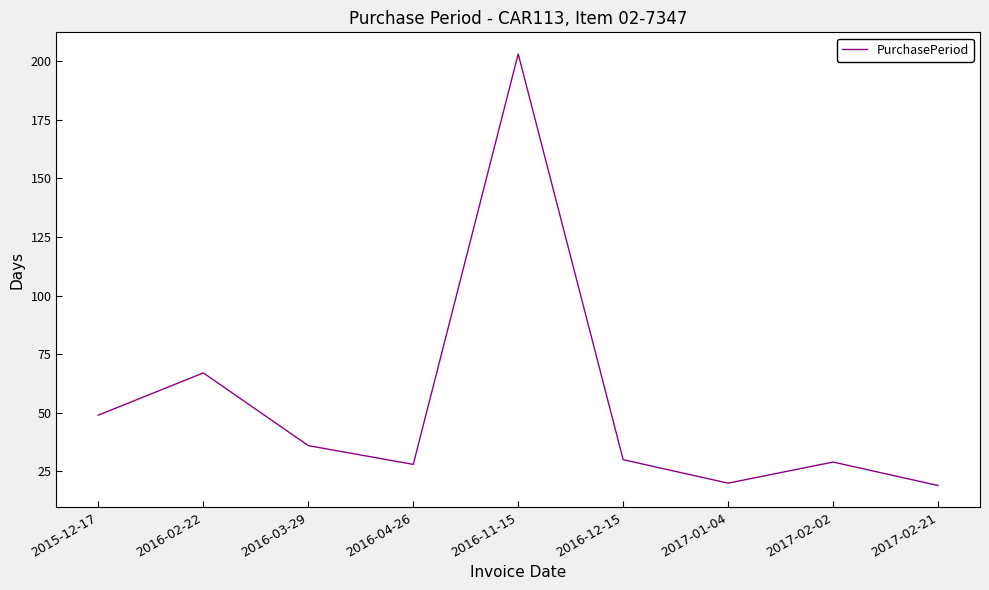

True or false: the data has more than 2 interior local peaks.

True